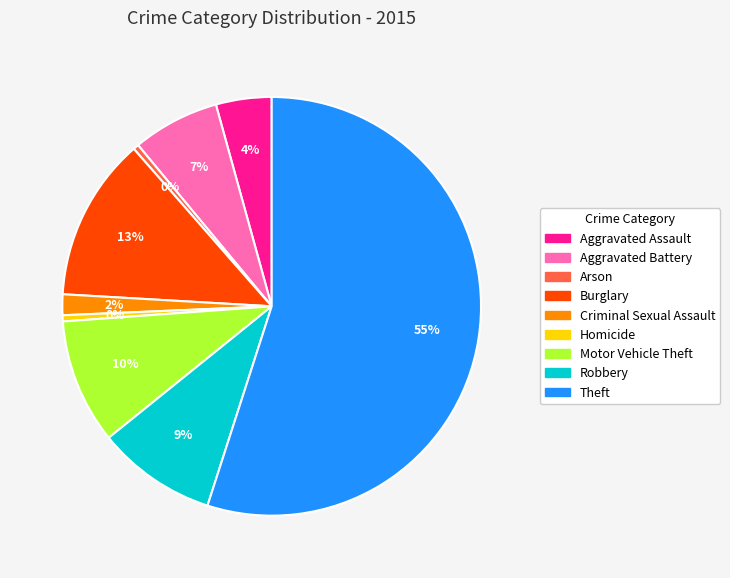

To the nearest percent, what is the difference between the Motor Vehicle Theft and Theft slice percentages?

45%